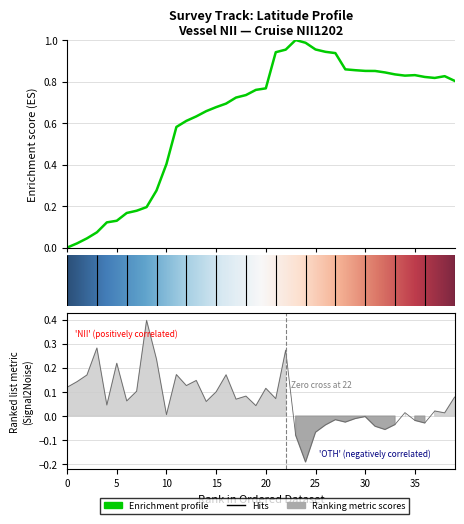

Is it true that the value at 2012-08-13 19:59 is 0.1?

False